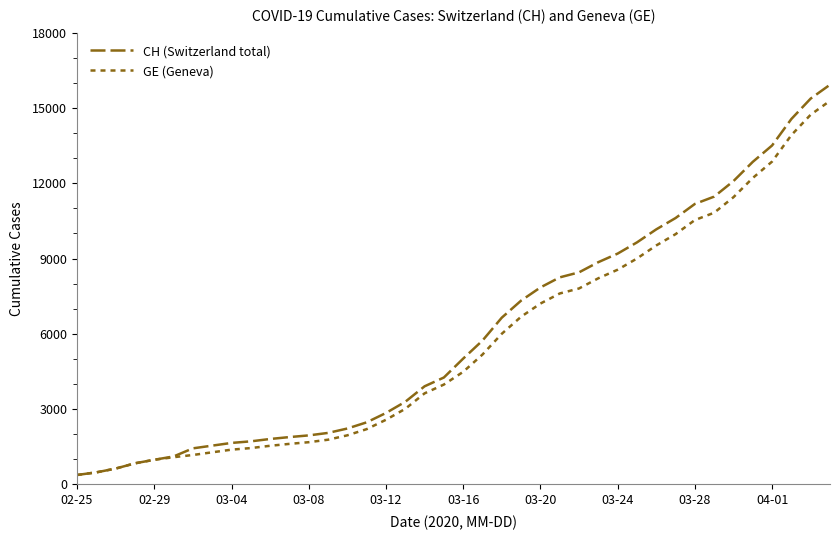

How many lines are shown in the chart?

2